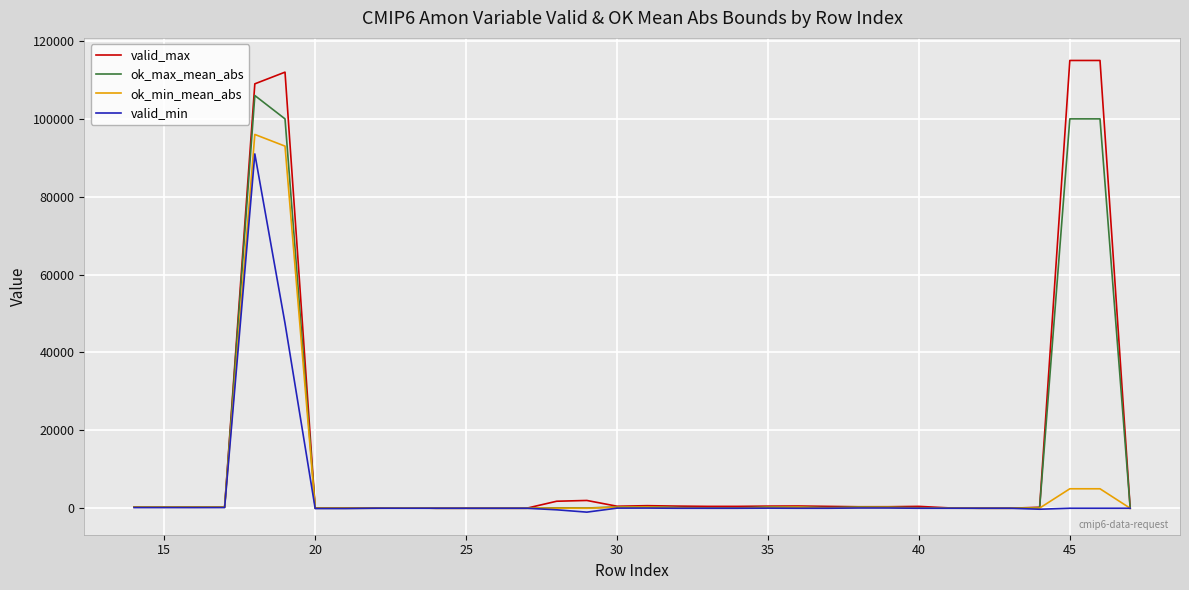

Which series has the largest range (max minus min)?

valid_max